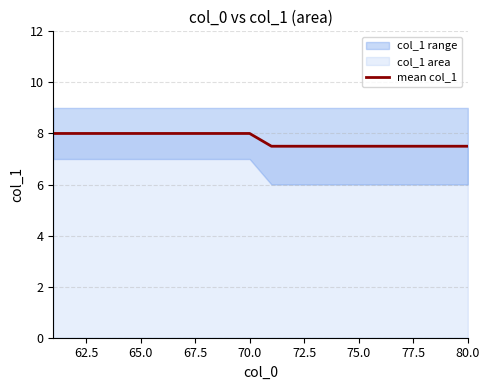

Count the values in the range 7 to 8.

20